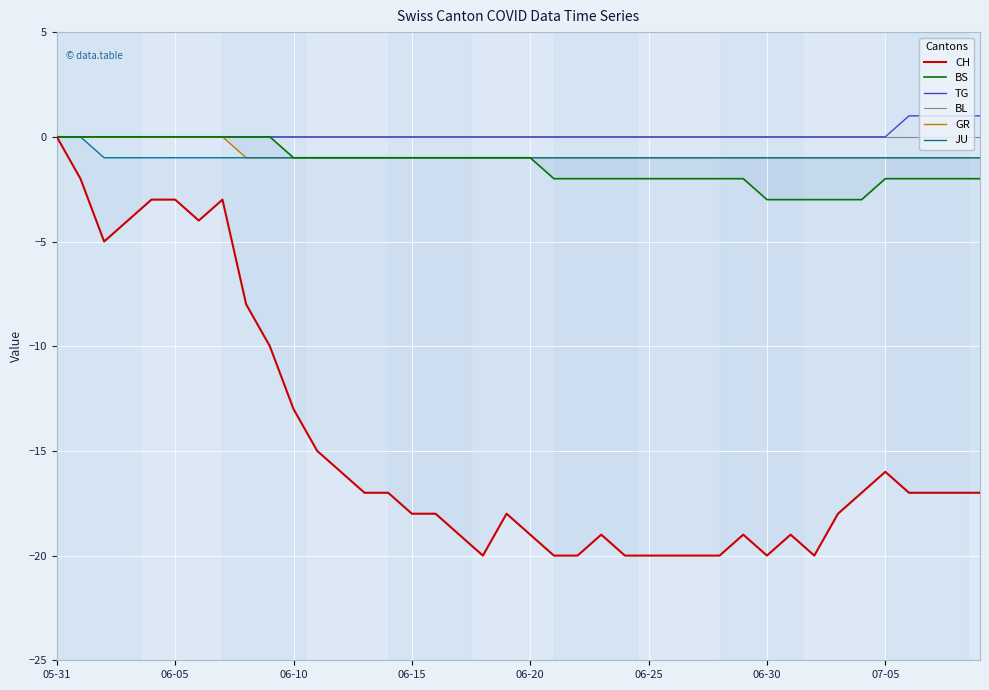

Is this an area chart (filled region under the line)?

No